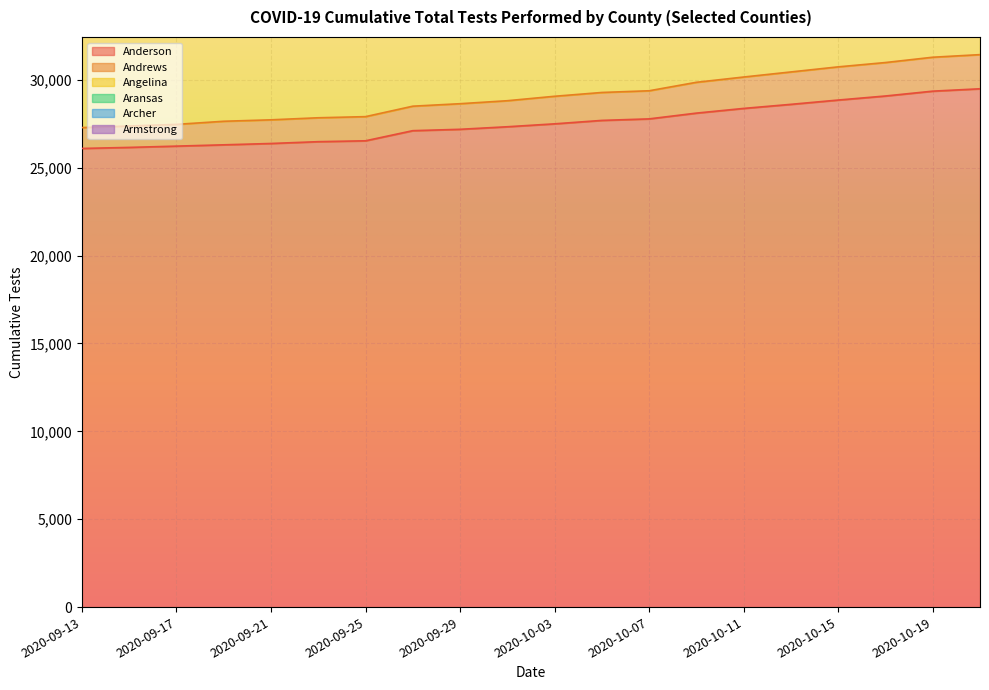

What is the minimum value for Anderson?

26091